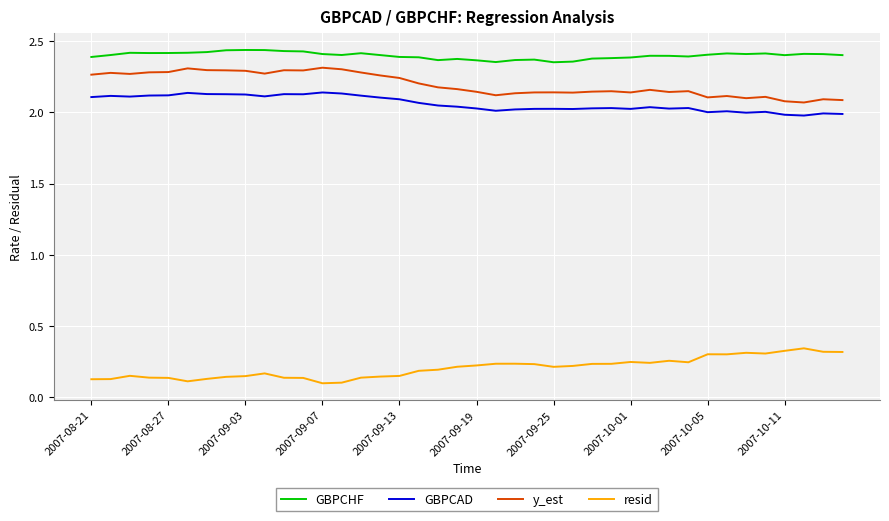

True or false: resid and y_est intersect in this chart.

False